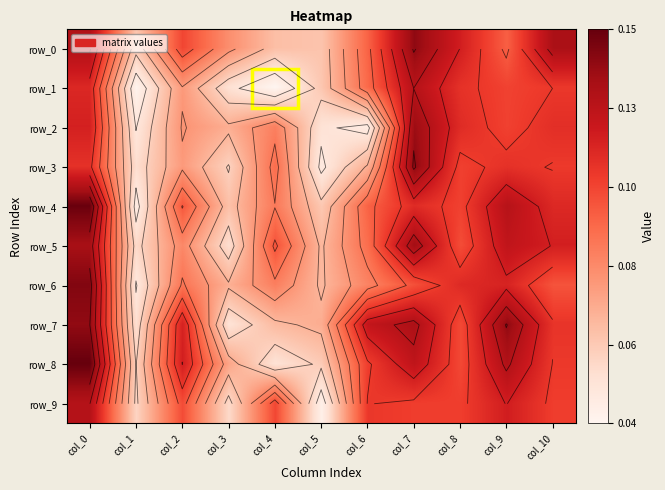

Which label corresponds to the largest value in the chart?

col_0